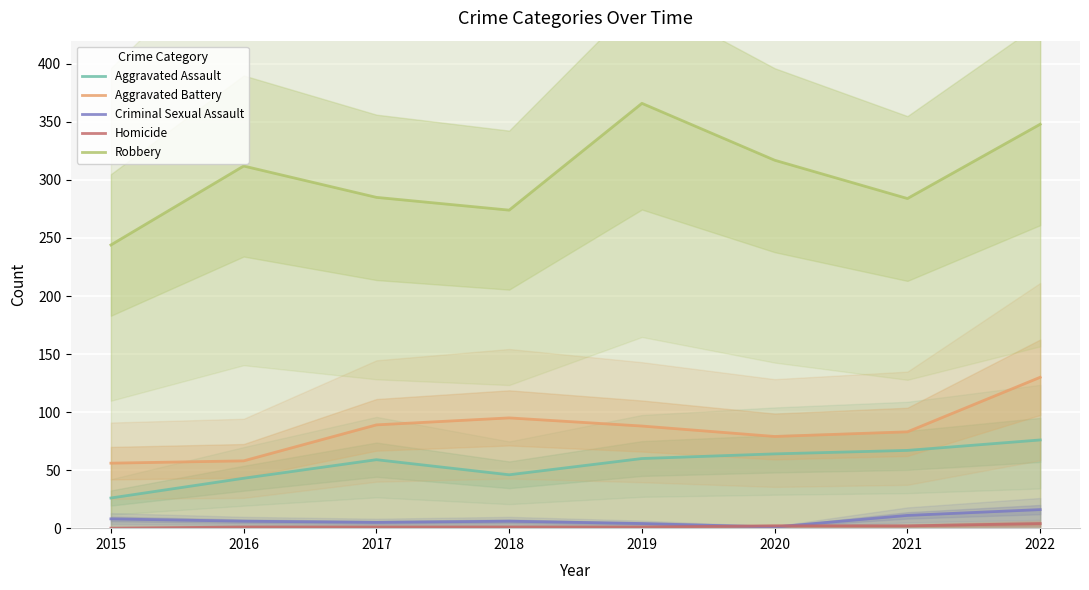

Which has a higher value, 2021 or 2015?

2021